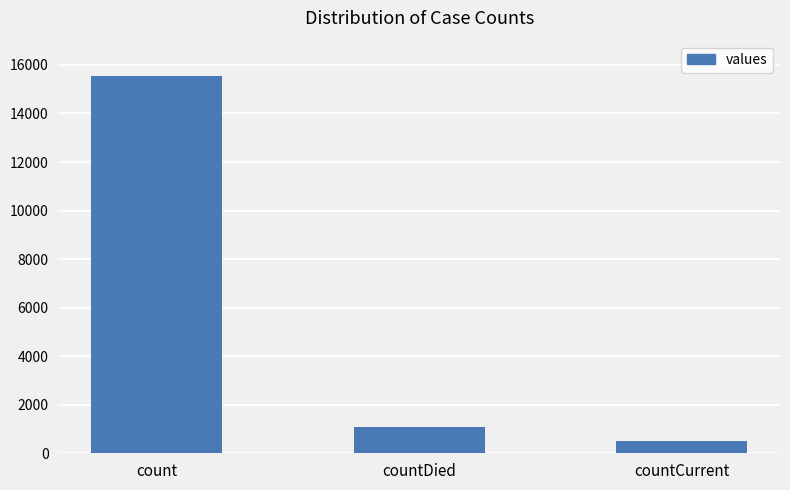

Rank the categories by value from highest to lowest.

count, countDied, countCurrent